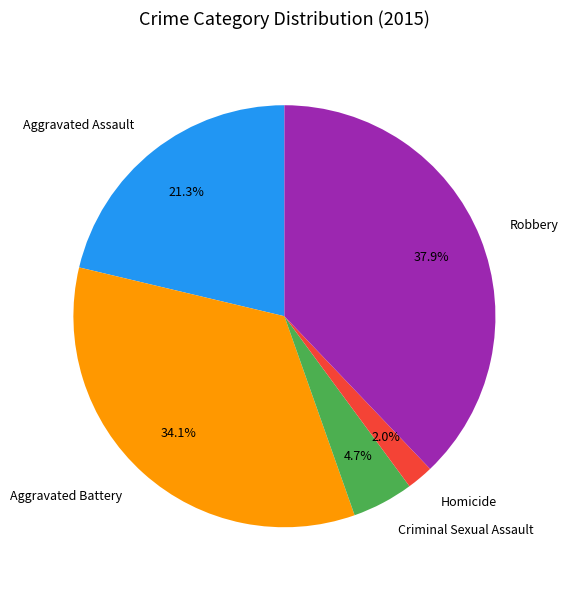

What percentage is NOT represented by Aggravated Battery?

65.9%